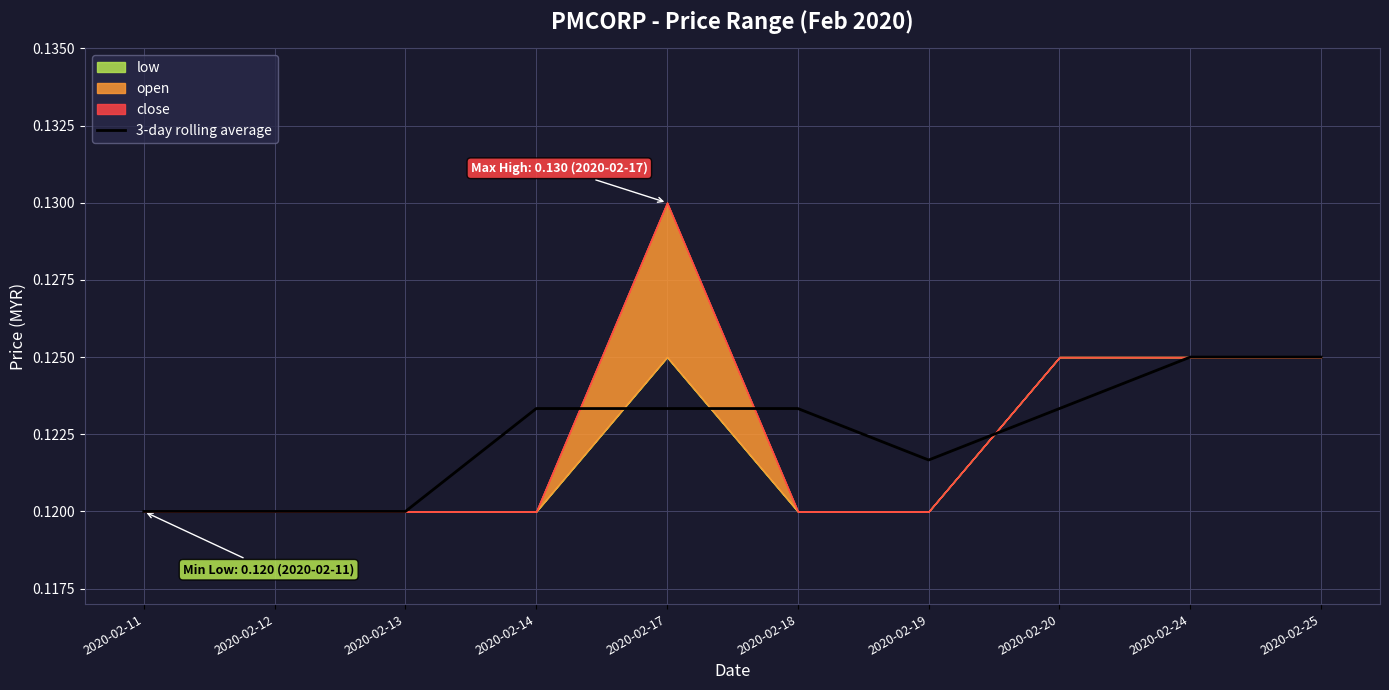

Reading left to right, transcribe all the data shown in this chart.

2020-02-11=0.1	2020-02-12=0.1	2020-02-13=0.1	2020-02-14=0.1	2020-02-17=0.1	2020-02-18=0.1	2020-02-19=0.1	2020-02-20=0.1	2020-02-24=0.1	2020-02-25=0.1